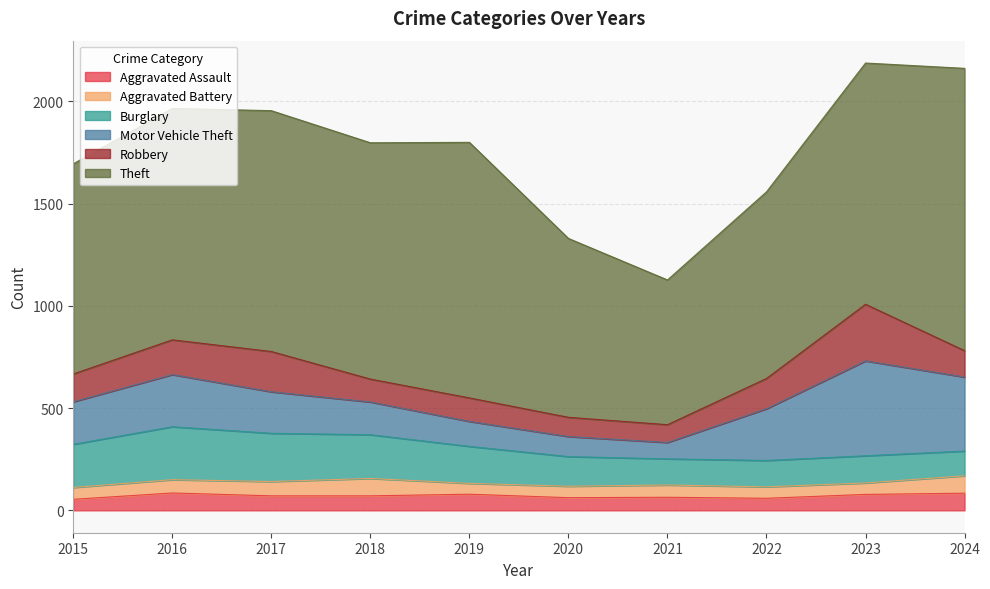

What is the value of the Aggravated Assault point at the 7th from the left?

64